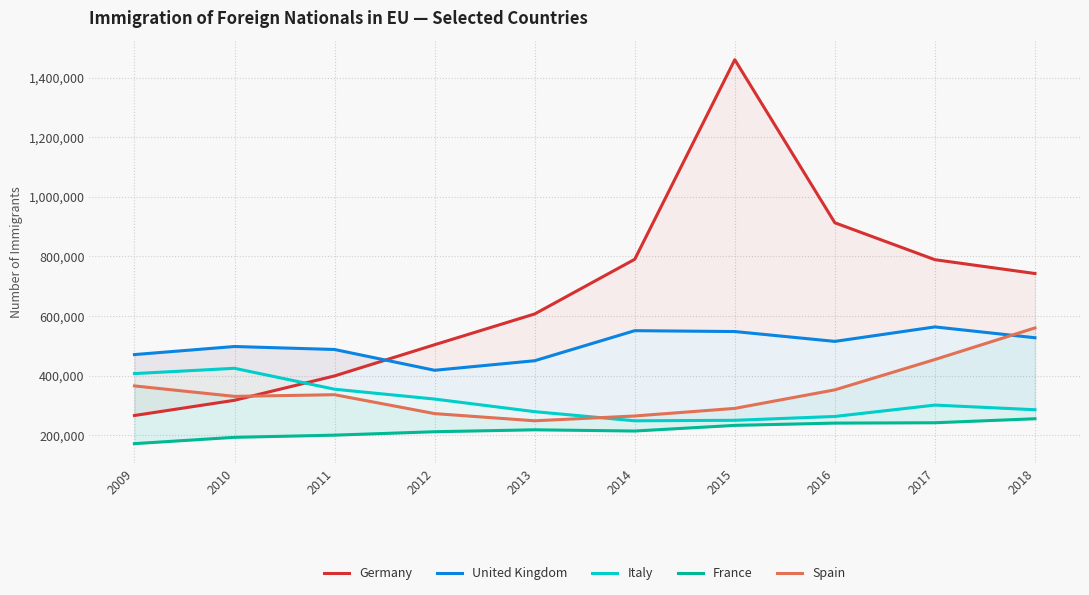

True or false: Spain and France intersect in this chart.

False